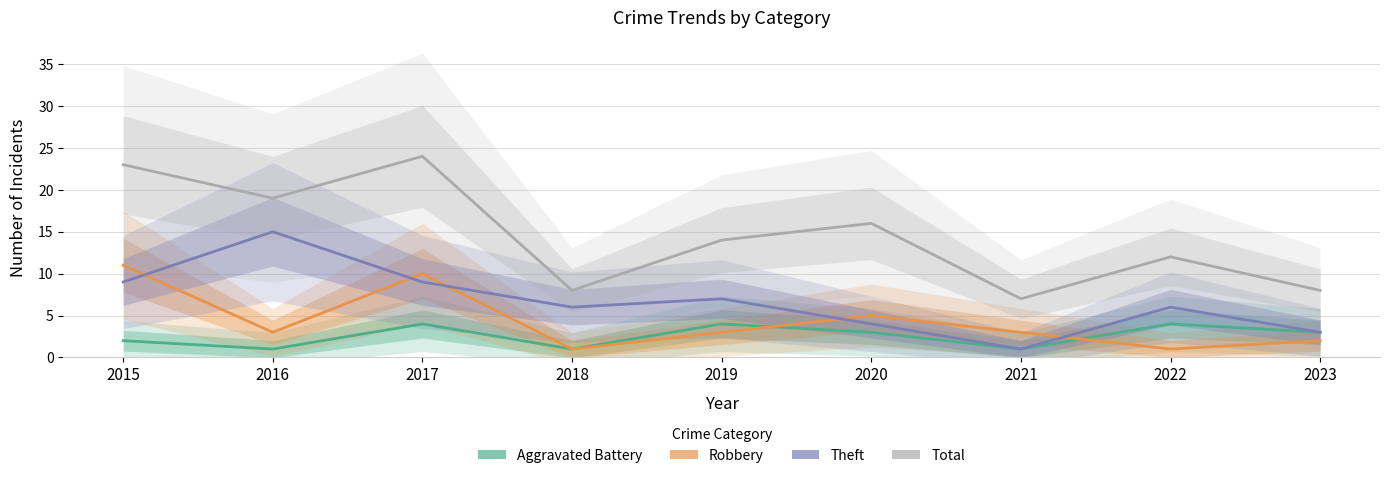

Reading left to right, what are all the values shown in this chart?

Aggravated Battery: 2015=2	2016=1	2017=4	2018=1	2019=4	2020=3	2021=1	2022=4	2023=3
Robbery: 2015=11	2016=3	2017=10	2018=1	2019=3	2020=5	2021=3	2022=1	2023=2
Theft: 2015=9	2016=15	2017=9	2018=6	2019=7	2020=4	2021=1	2022=6	2023=3
Total: 2015=23	2016=19	2017=24	2018=8	2019=14	2020=16	2021=7	2022=12	2023=8